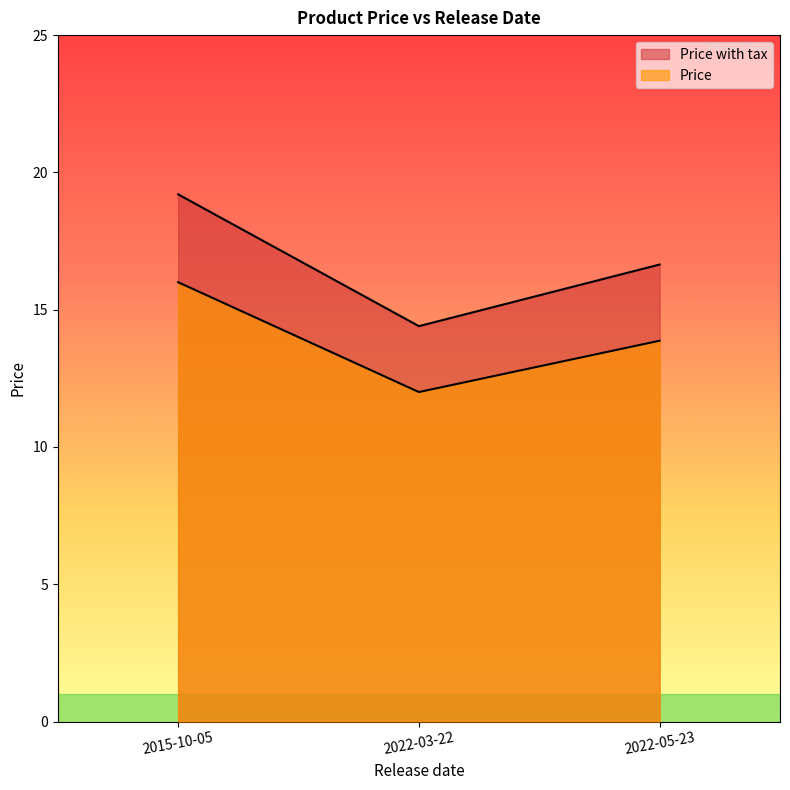

At which label does Price with tax reach its minimum?

2022-03-22